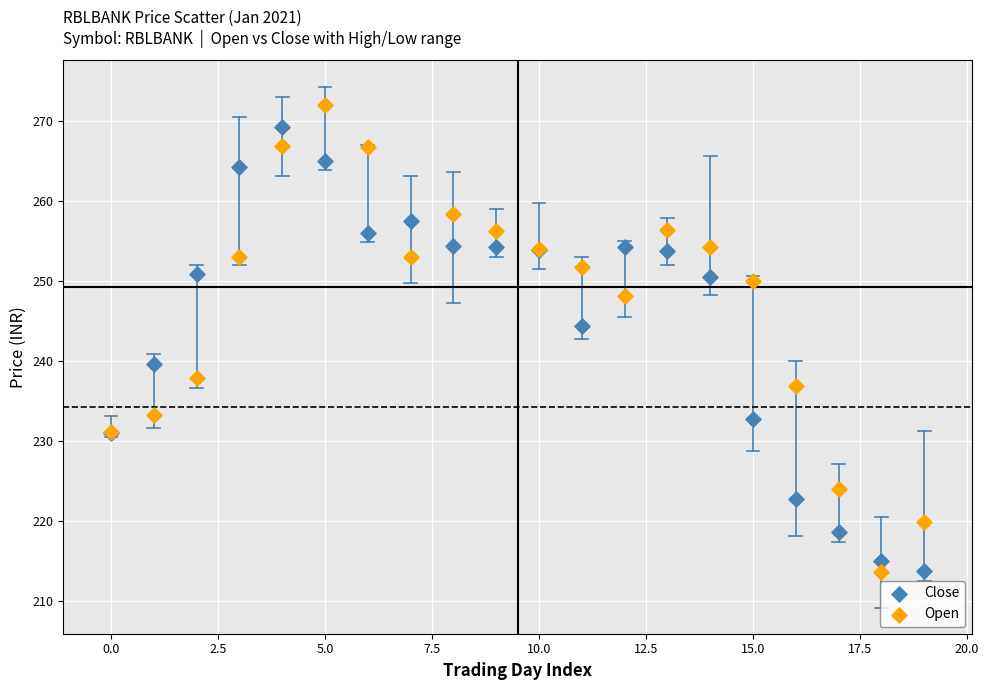

What are all the series names shown in the legend?

Close, Open